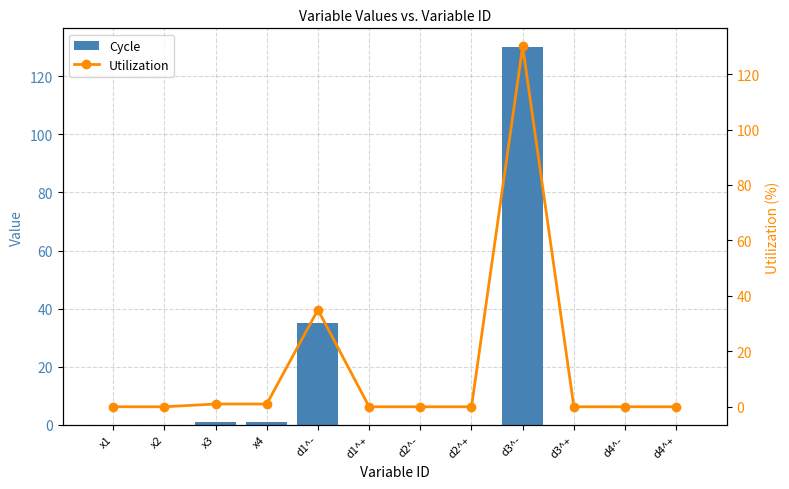

Reading right to left, extract all data points from this chart.

Cycle: 0.0	0.0	0.0	130.0	0.0	0.0	0.0	35.0	1.0	1.0	0.0	0.0
Utilization: 0.0	0.0	0.0	130.0	0.0	0.0	0.0	35.0	1.0	1.0	0.0	0.0